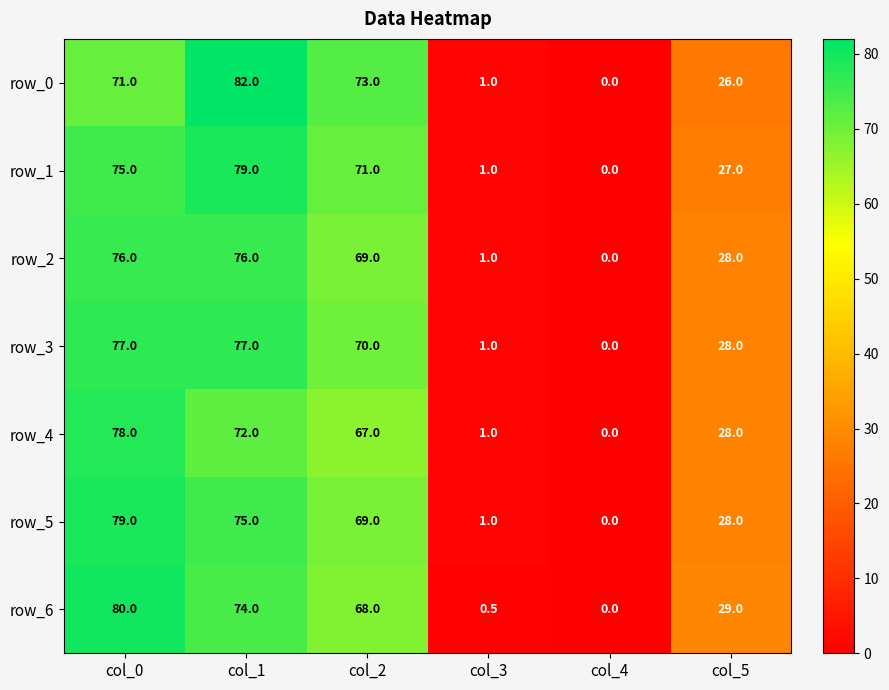

Where is row_1 nearest to the value 39?

col_5